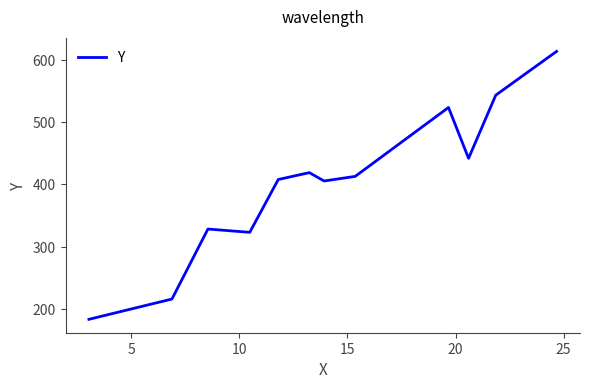

What is the difference between the maximum and minimum values?

431.2